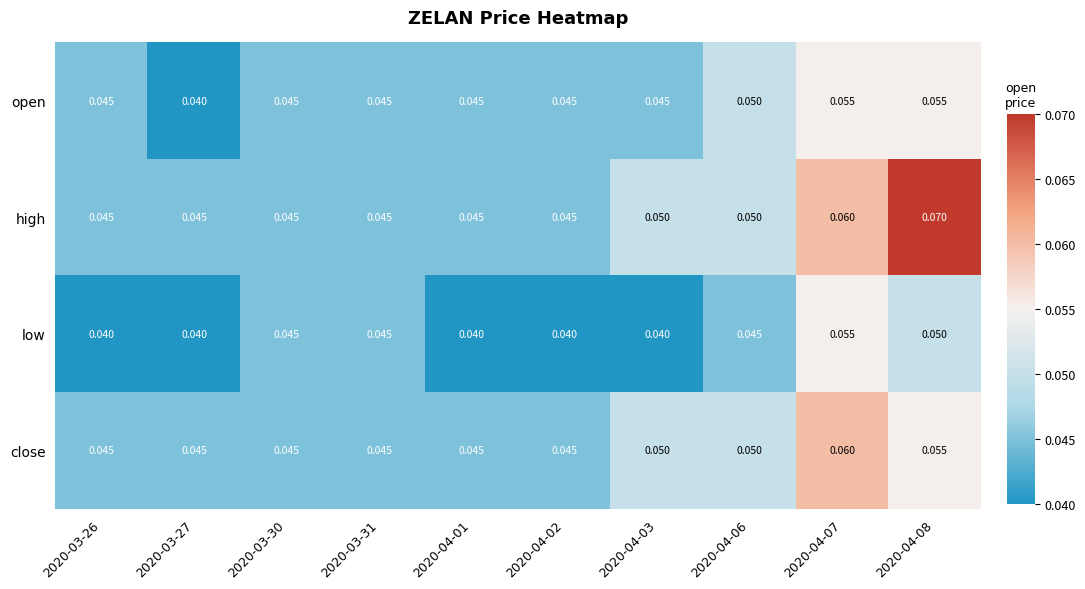

Which series changed the most between 2020-03-26 and 2020-03-31?

low